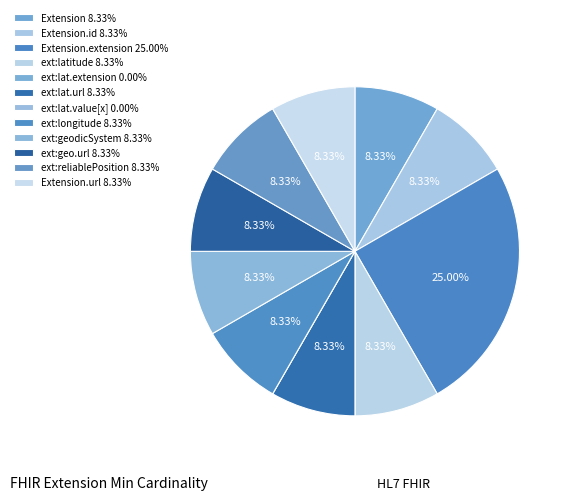

Does any single category account for the majority?

No